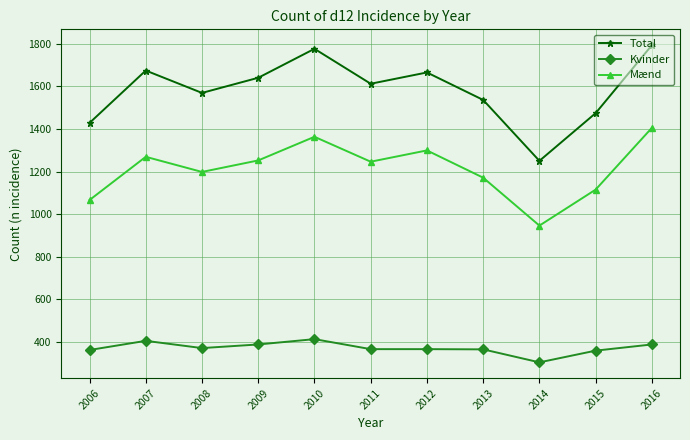

Where does the Mænd series first go above 1246?

2007